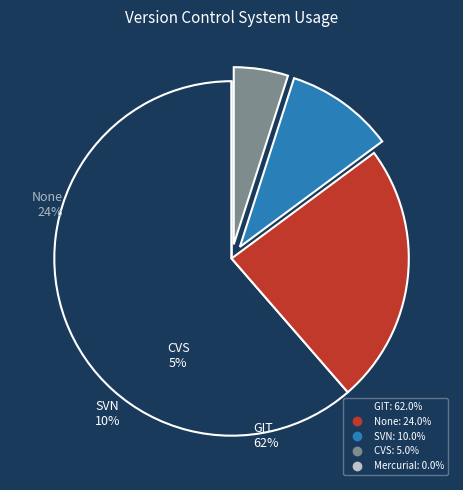

What percentage is the CVS slice, to the nearest percent?

5%